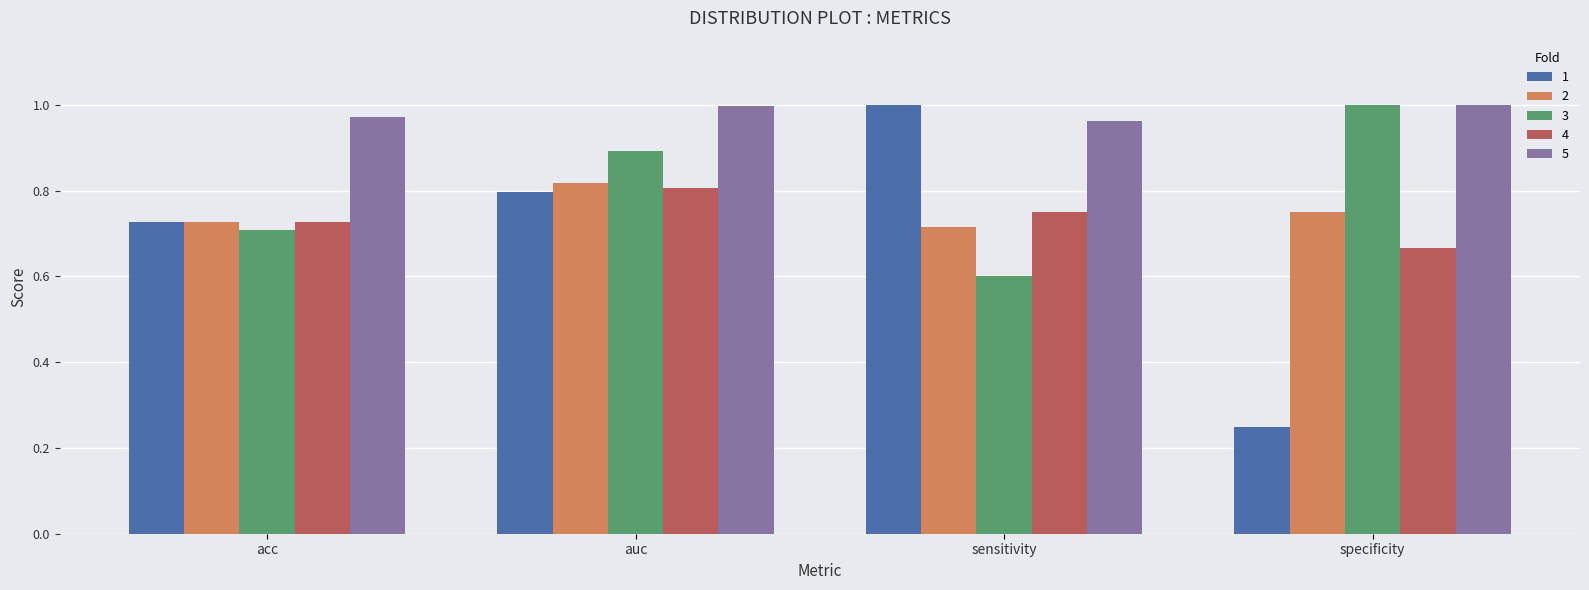

What is the difference between the second highest and minimum values in the 1 series?

0.5